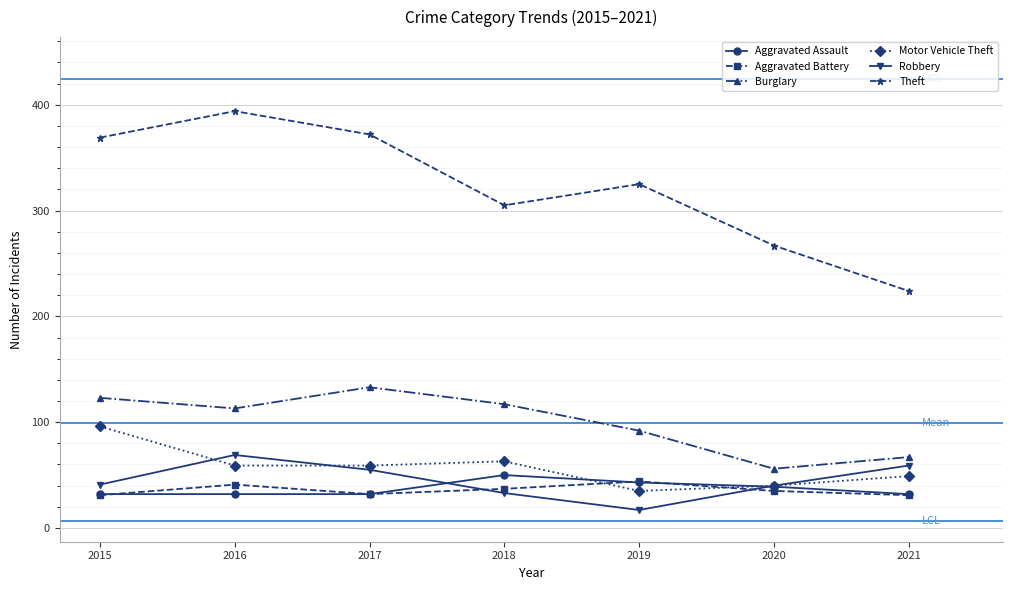

List the series in order of their peak value, lowest first.

Aggravated Battery, Aggravated Assault, Robbery, Motor Vehicle Theft, Burglary, Theft